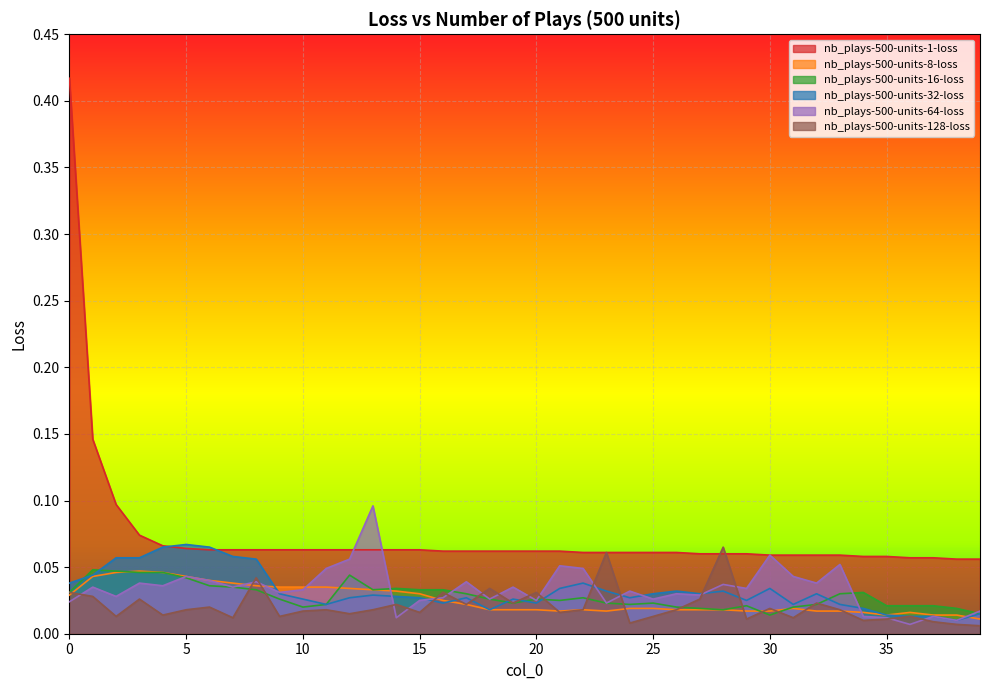

The nb_plays-500-units-1-loss series shows 0.1 at 5. True or false?

True